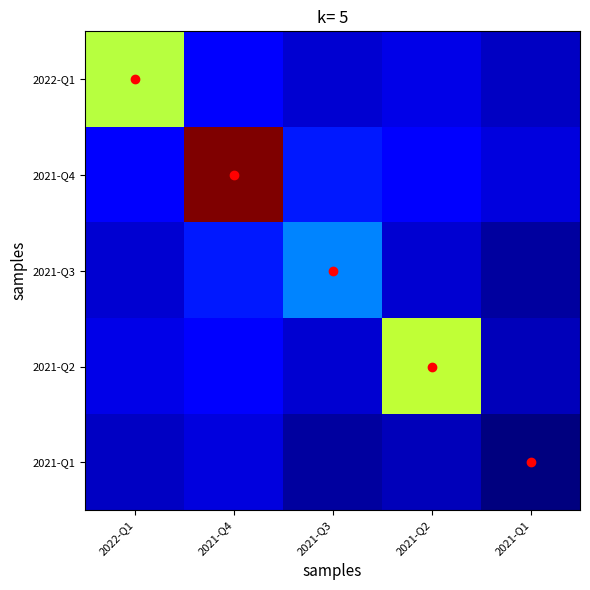

What is the total value across all series at 2021-Q2?

0.9